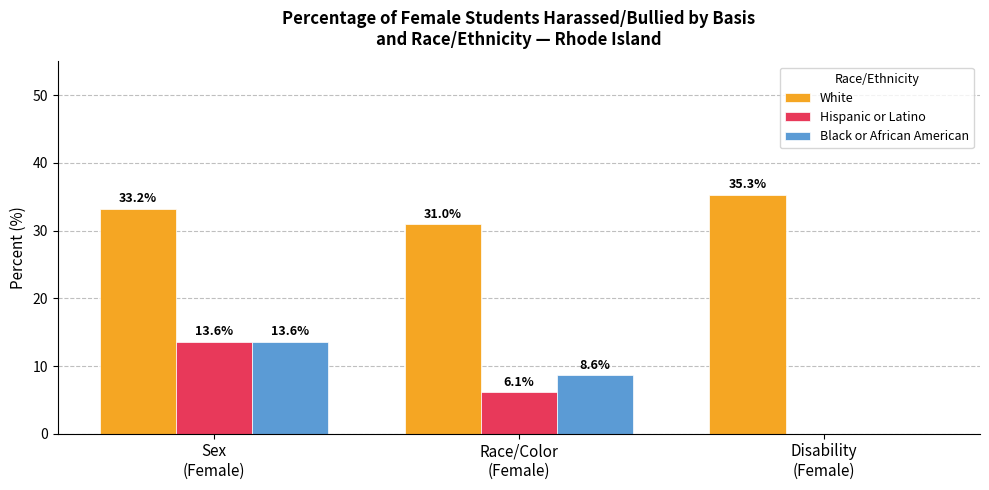

Are the bars grouped side by side (vs. stacked)?

Yes